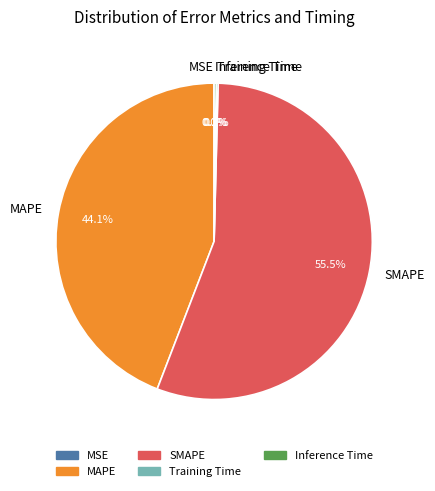

What is the largest slice in the pie chart?

SMAPE